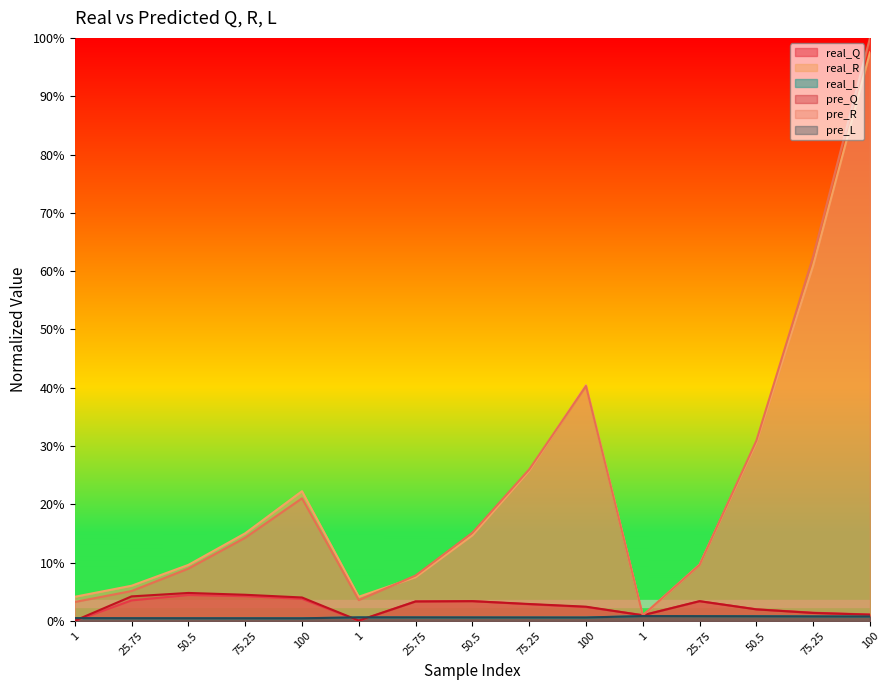

Reading left to right, what are all the values shown in this chart?

real_Q: 0.0	0.0	0.0	0.0	0.0	0.0	0.0	0.0	0.0	0.0	0.0	0.0	0.0	0.0	0.0
real_R: 0.0	0.1	0.1	0.2	0.2	0.0	0.1	0.1	0.3	0.4	0.0	0.1	0.3	0.6	1.0
real_L: 0.0	0.0	0.0	0.0	0.0	0.0	0.0	0.0	0.0	0.0	0.0	0.0	0.0	0.0	0.0
pre_Q: 0.0	0.0	0.0	0.0	0.0	0.0	0.0	0.0	0.0	0.0	0.0	0.0	0.0	0.0	0.0
pre_R: 0.0	0.1	0.1	0.1	0.2	0.0	0.1	0.2	0.3	0.4	0.0	0.1	0.3	0.6	1.0
pre_L: 0.0	0.0	0.0	0.0	0.0	0.0	0.0	0.0	0.0	0.0	0.0	0.0	0.0	0.0	0.0